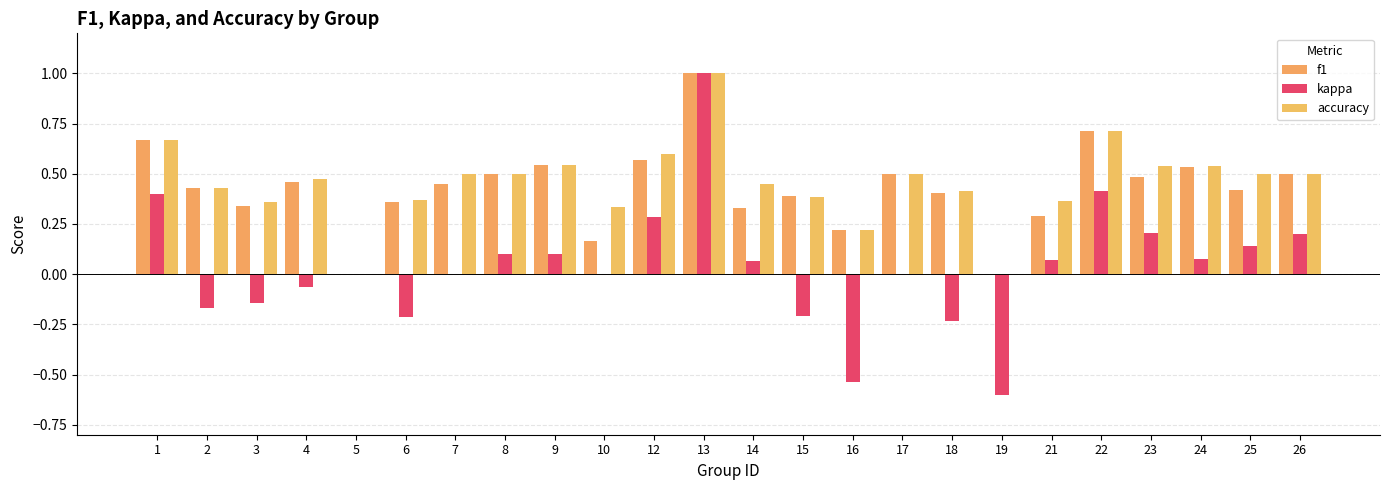

What is the difference between the highest and lowest values at 21?

0.3